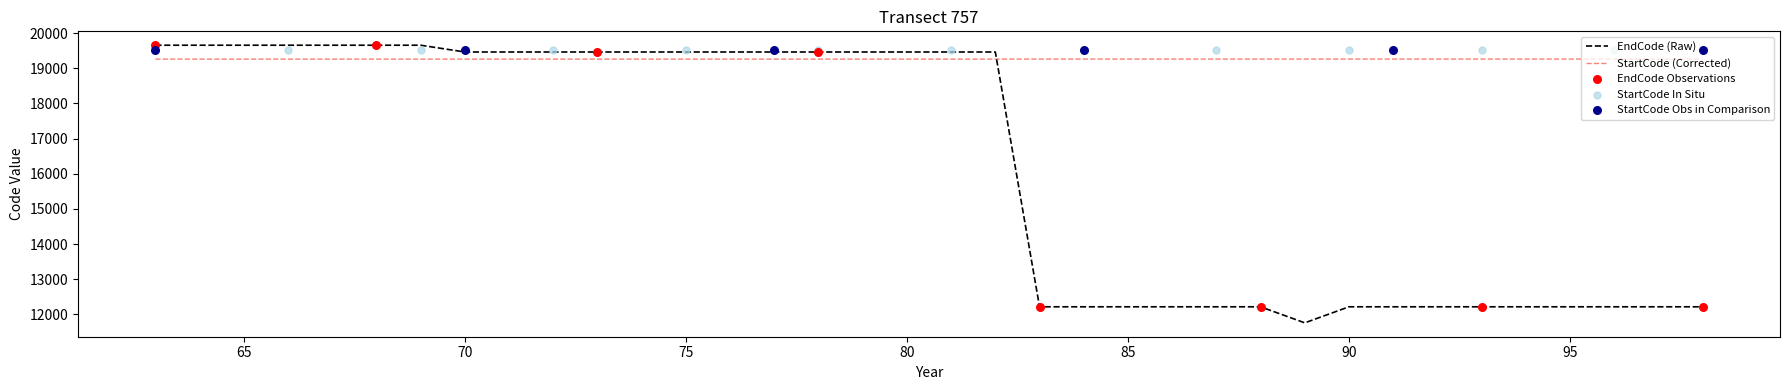

Which series has the largest total across all categories?

StartCode